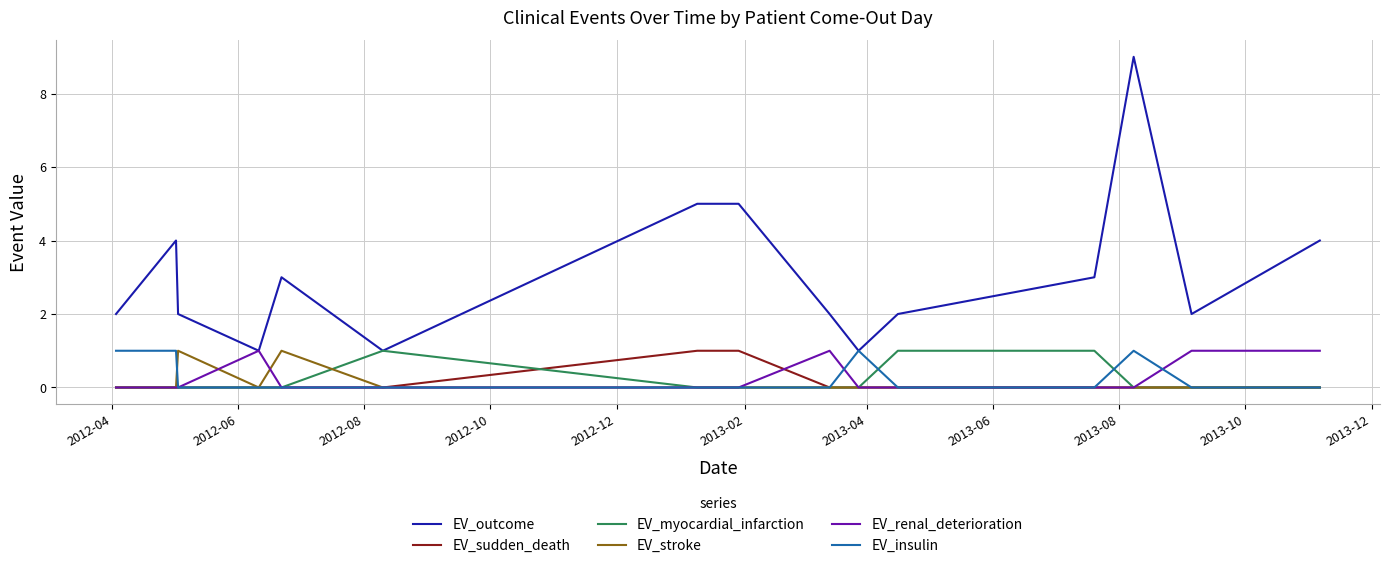

True or false: EV_stroke and EV_outcome cross at least once.

False